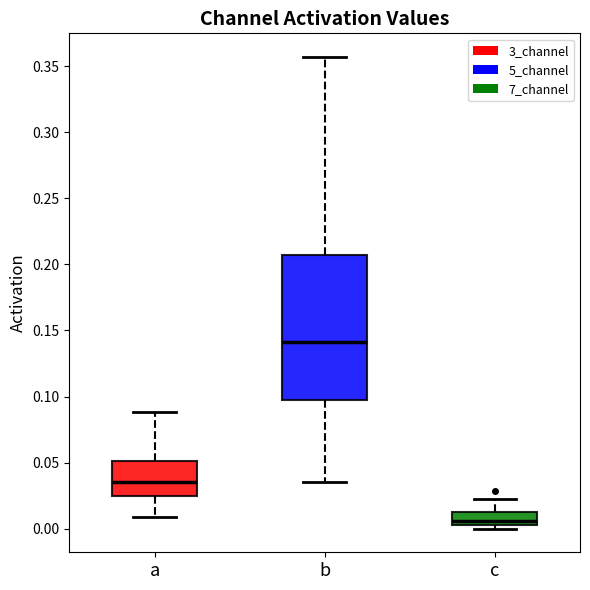

Which box's median line is the lowest?

c